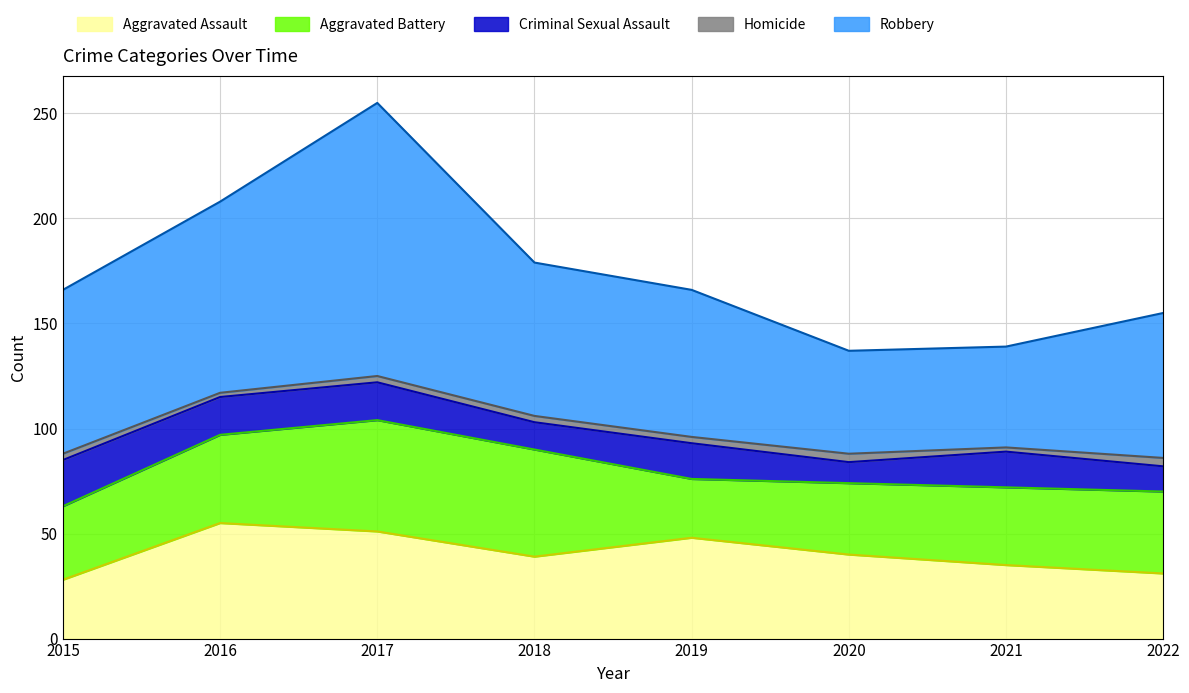

What is the difference between the second highest and minimum values in the Aggravated Assault series?

23